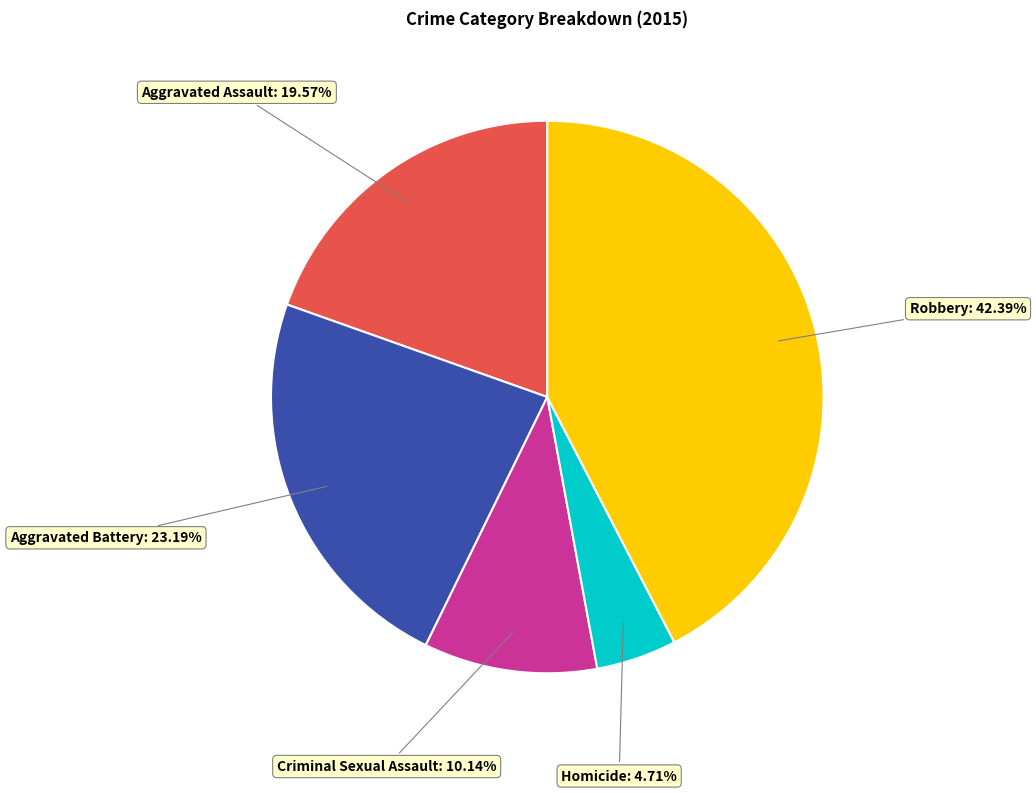

Is there any slice that represents more than half of the pie?

No